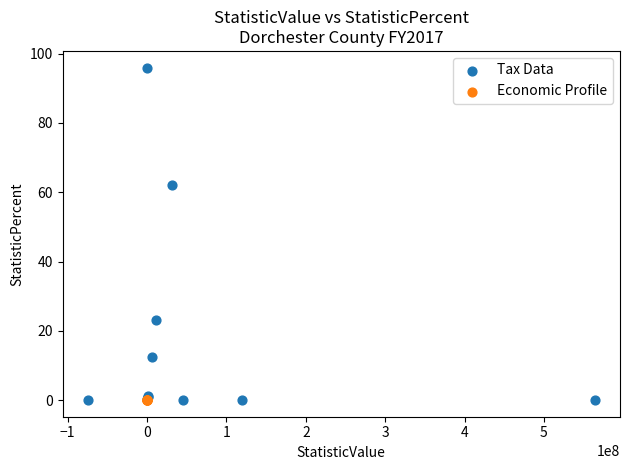

Which series reaches the maximum Y coordinate?

Tax Data